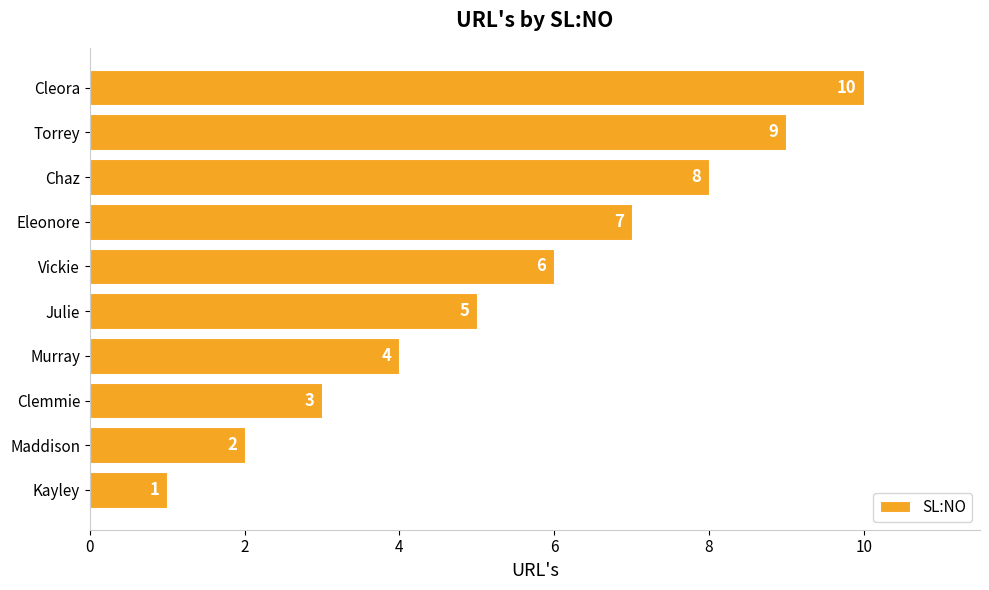

The value at Torrey is 9. True or false?

True